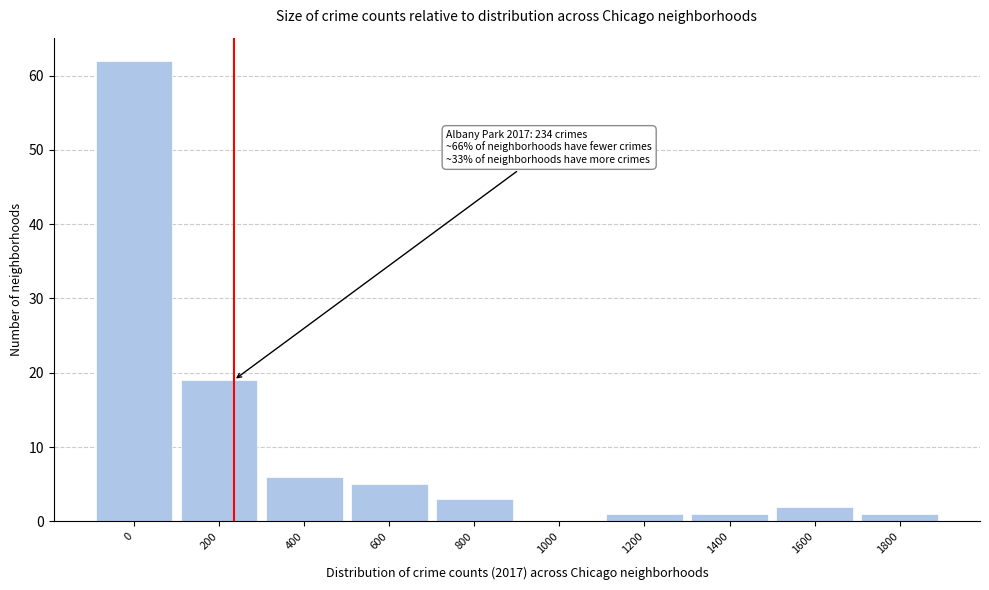

Reading right to left, transcribe all the data shown in this chart.

1800=1	1600=2	1400=1	1200=1	1000=0	800=3	600=5	400=6	200=19	0=62